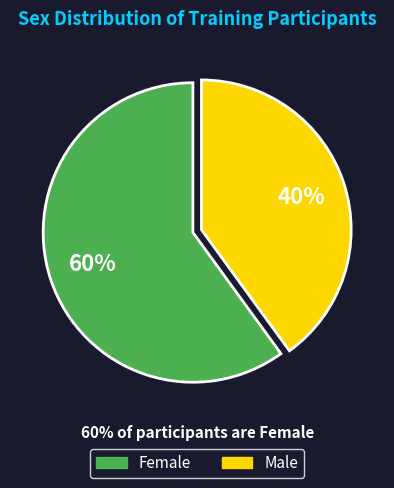

Rank the categories by value from lowest to highest.

Male, Female